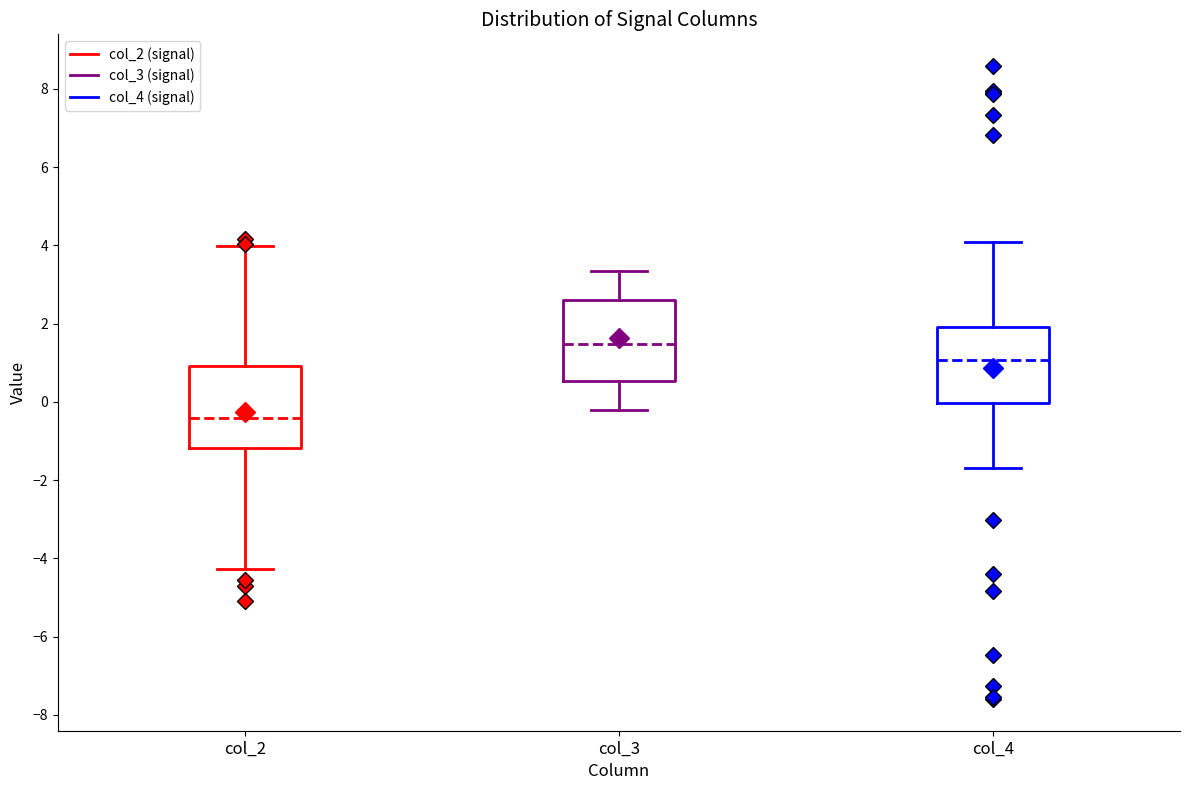

Where is the lower edge of the box for col_4 on the y-axis? The values are not printed on the chart, so give them approximately, as read against the axis.

0.0